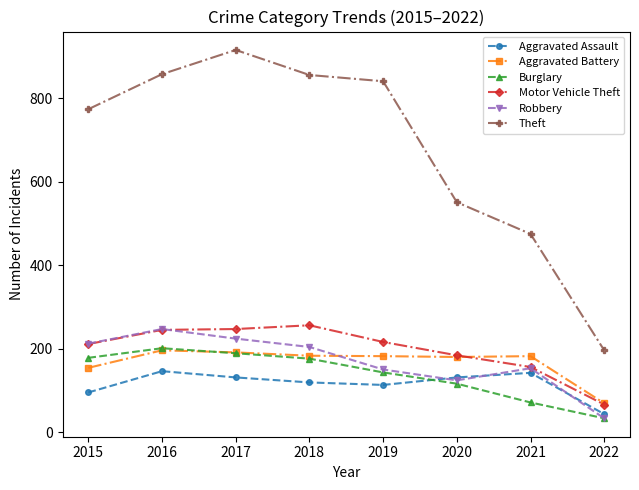

Does the chart have visible grid lines?

No